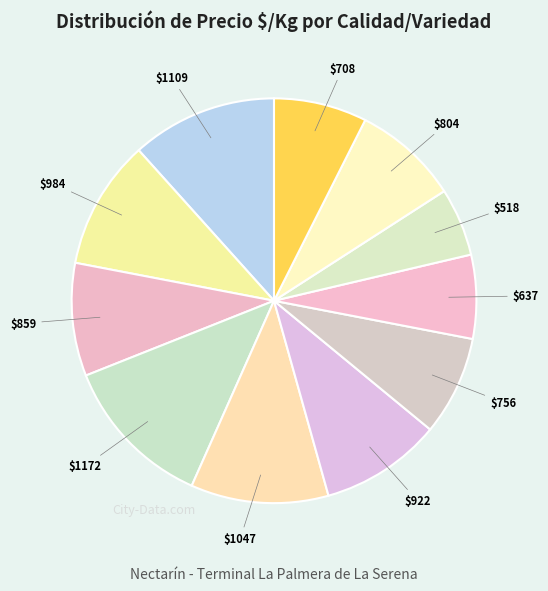

How many slices are in this pie chart?

11